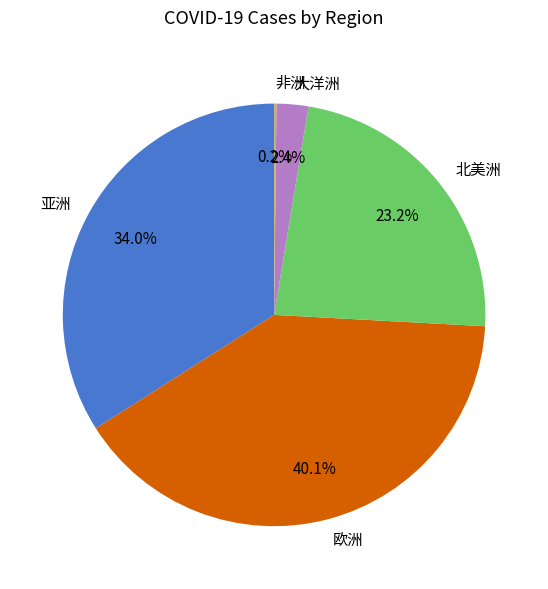

Which slice is the largest?

欧洲